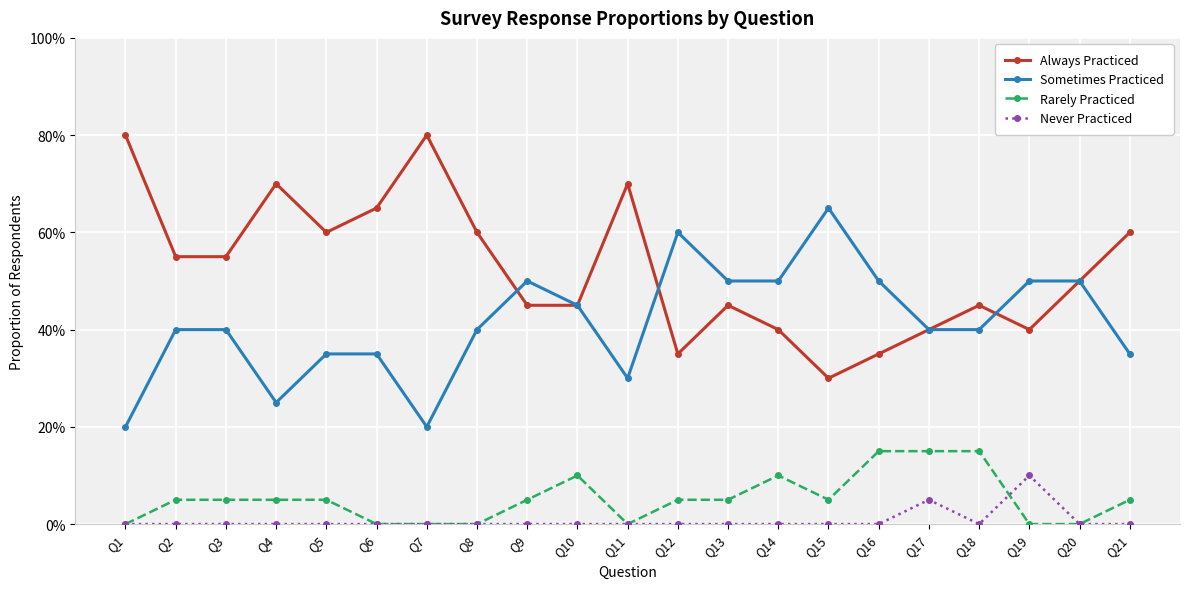

What are all the series names shown in the legend?

Always Practiced, Sometimes Practiced, Rarely Practiced, Never Practiced